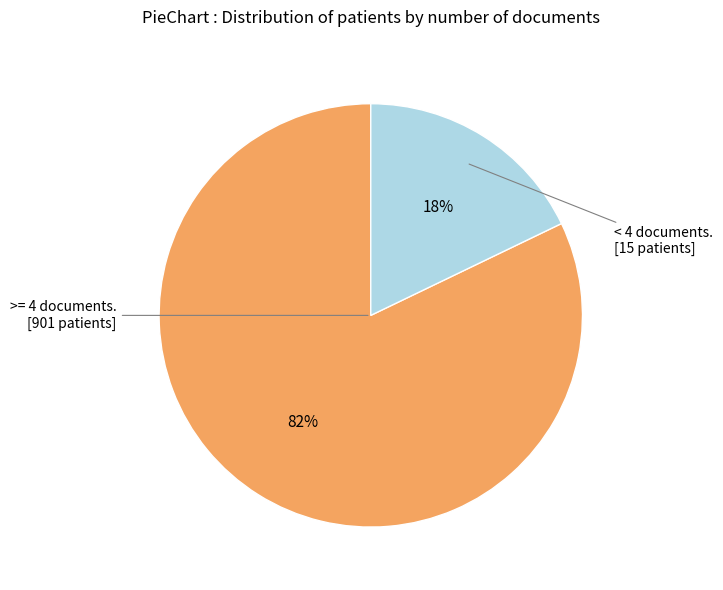

Is there a majority slice in this chart?

Yes